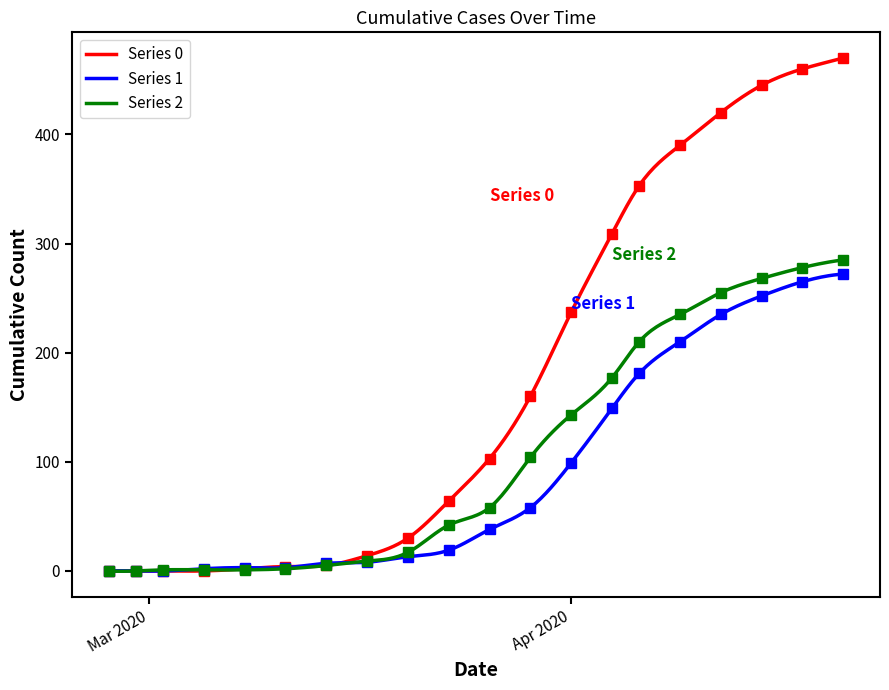

The value of Series 1 at 2020-02-29 is -85. True or false?

False